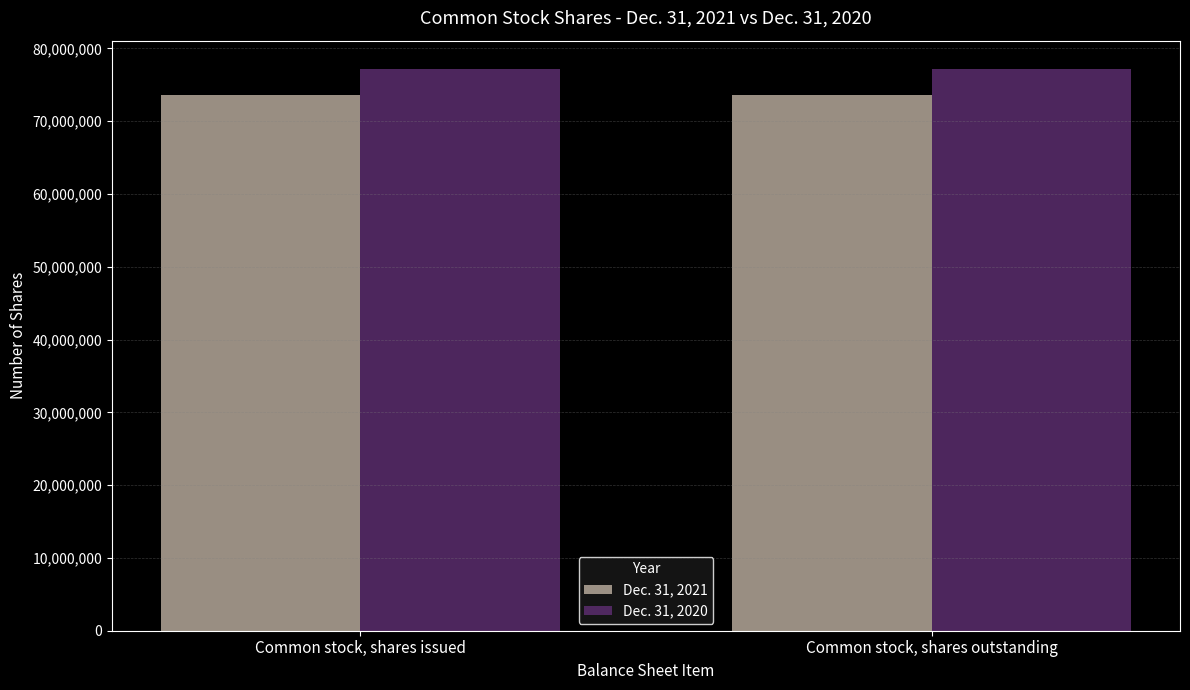

How many categories are shown in the chart?

2